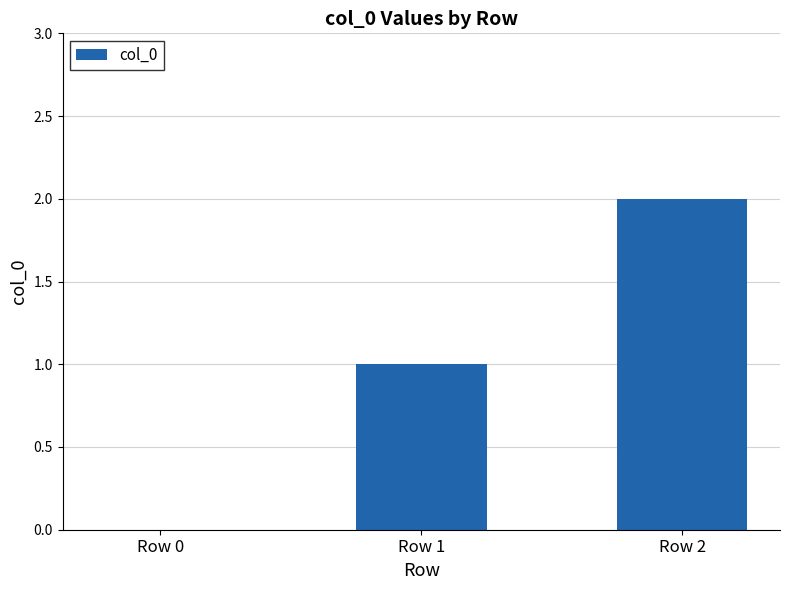

Reading left to right, list all the values displayed in this chart.

0	1	2